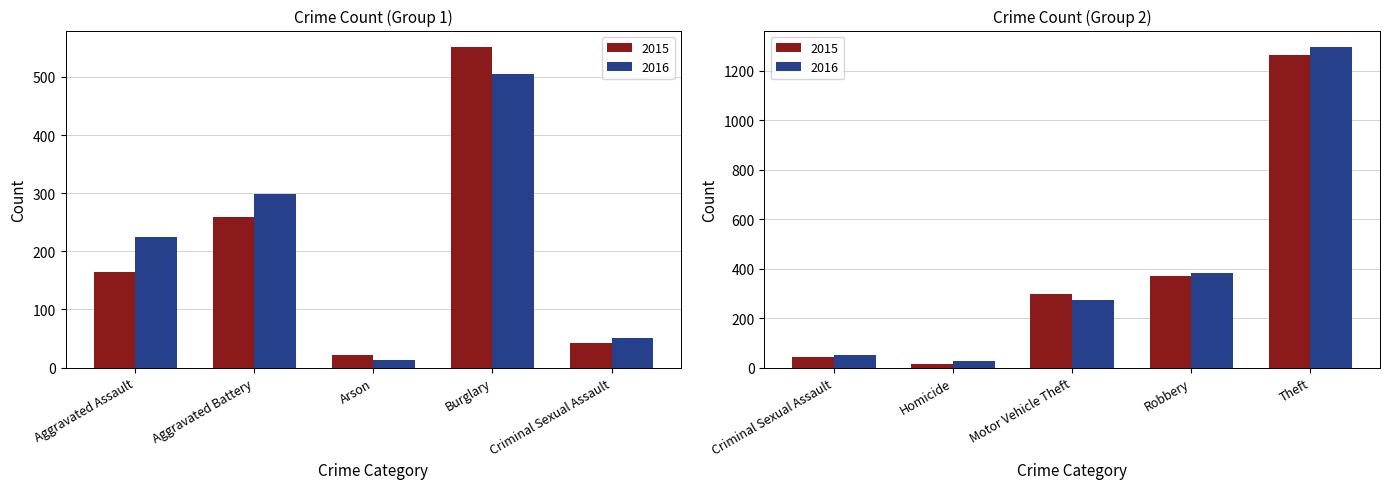

Which series has the largest total across all categories?

2016